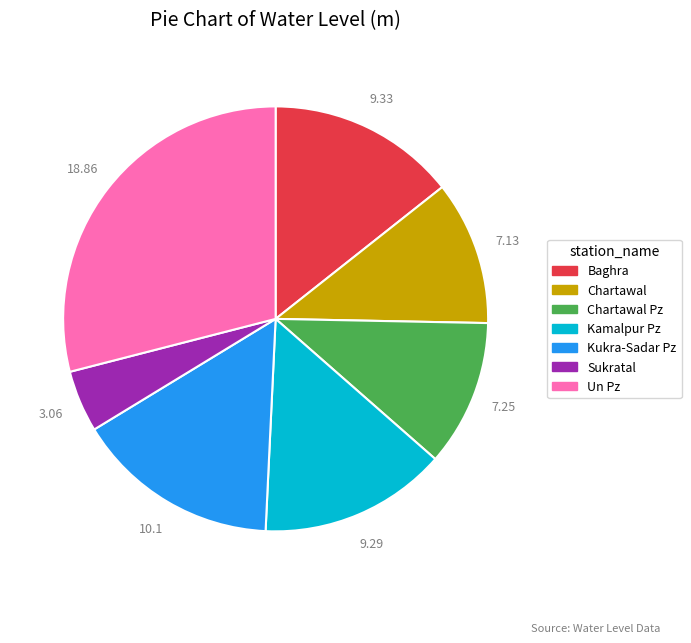

What is the smallest slice in the pie chart?

Sukratal